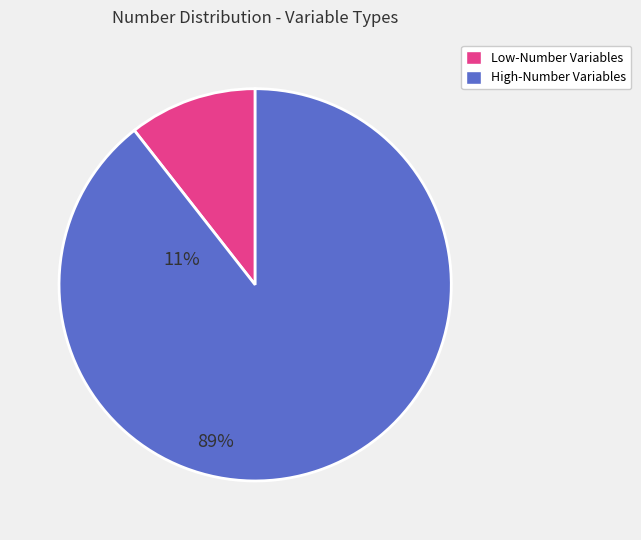

Does any single category account for the majority?

Yes